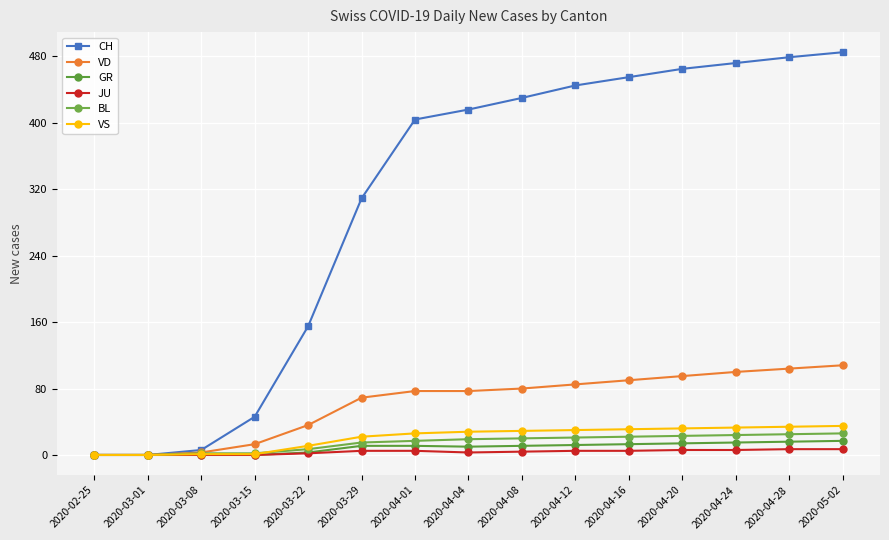

What is the difference between the VS values at 2020-03-22 and 2020-03-29?

11